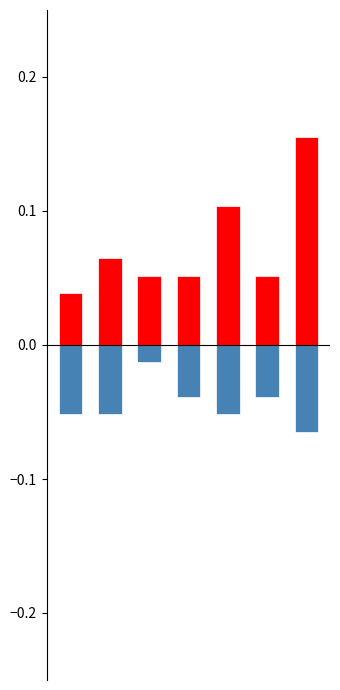

What is the difference between the highest and lowest values at 0?

0.1